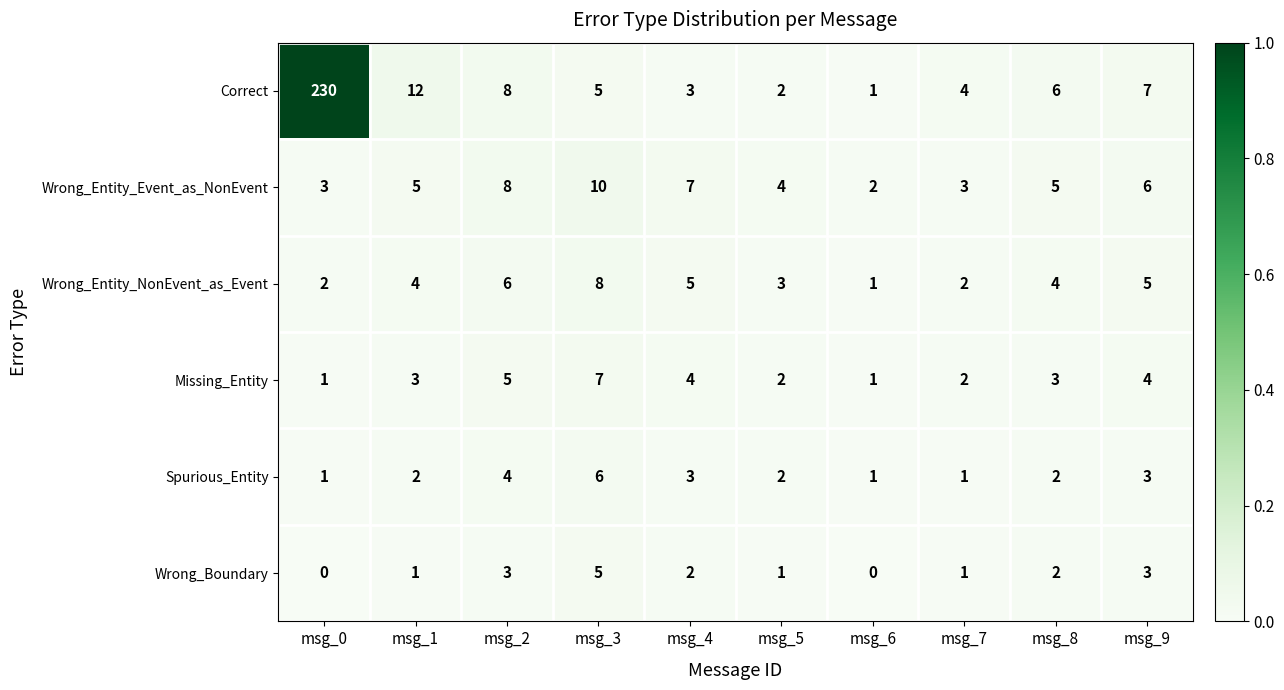

List the series in order of their peak value, highest first.

Correct, Wrong_Entity_Event_as_NonEvent, Wrong_Entity_NonEvent_as_Event, Missing_Entity, Spurious_Entity, Wrong_Boundary